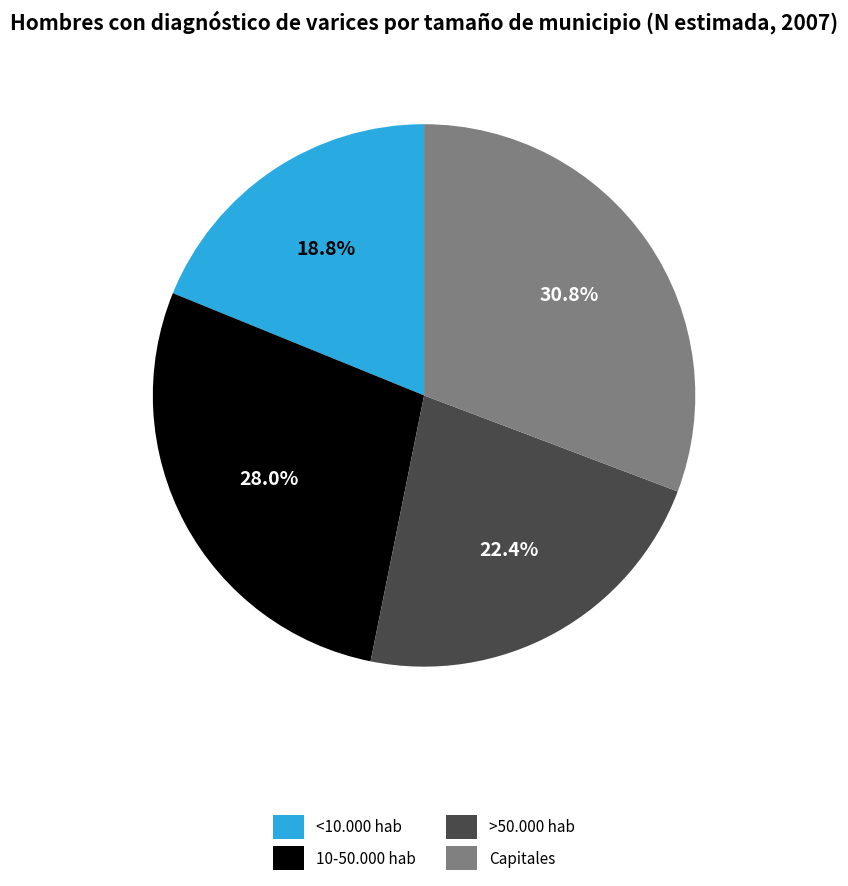

What portion of the pie excludes >50.000 hab?

77.6%